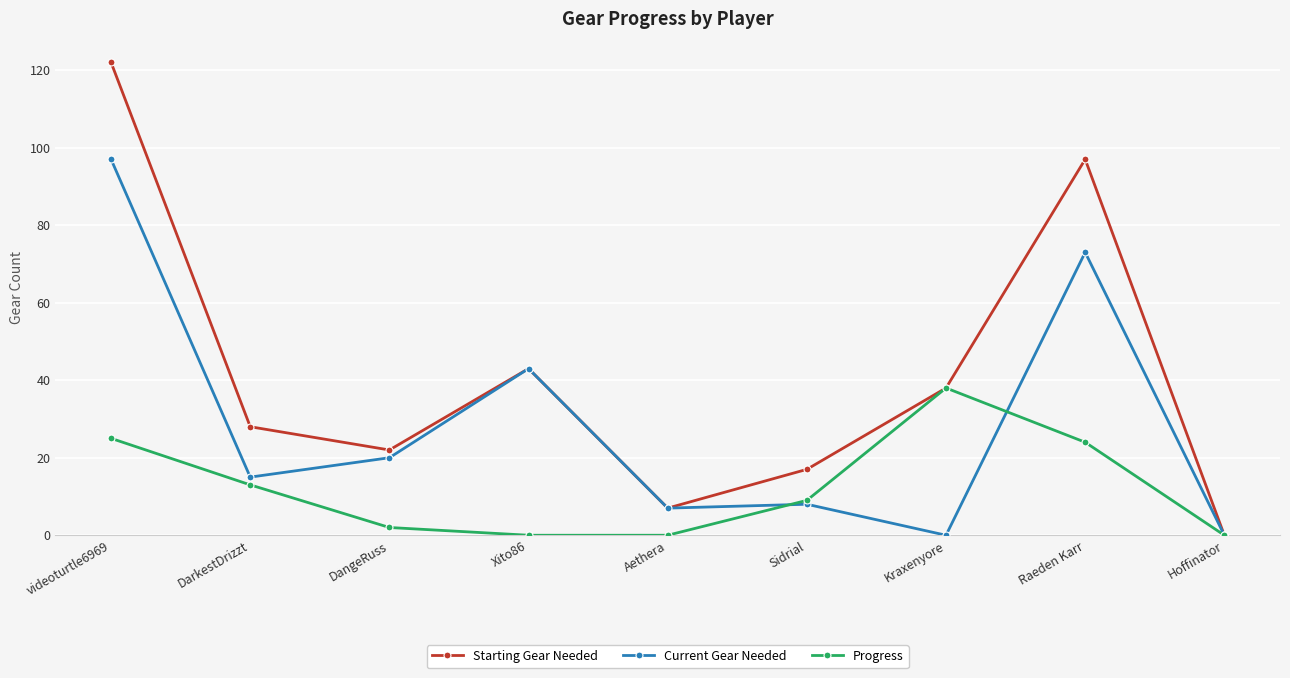

Which series has the widest spread of values?

Starting Gear Needed